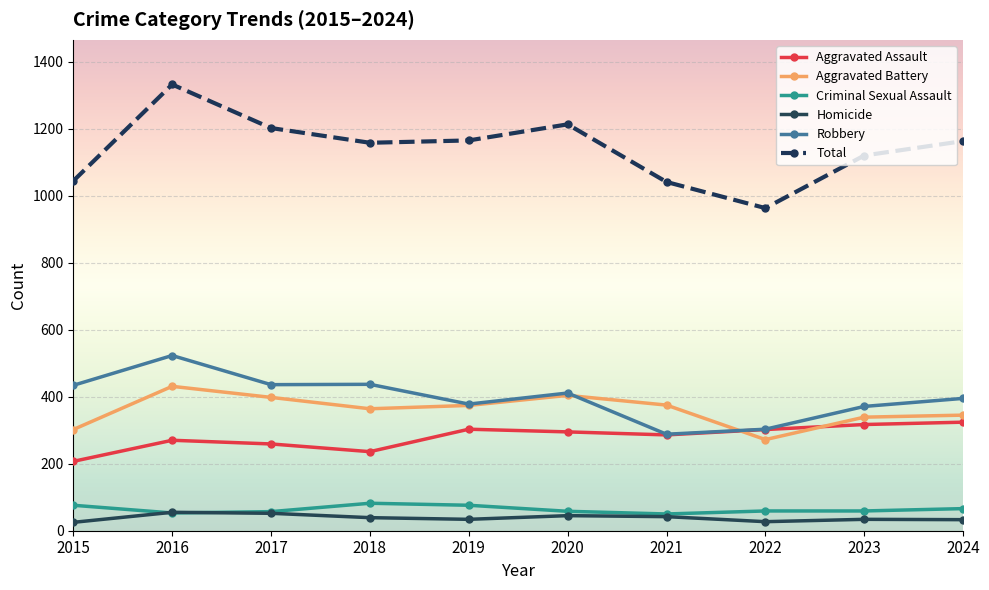

At how many categories does at least one series exceed 854?

10